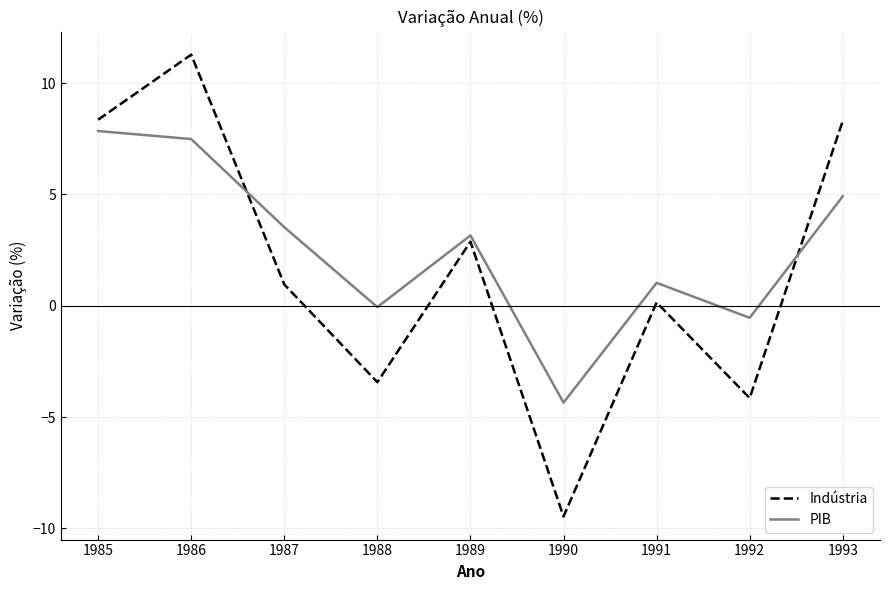

True or false: Indústria and PIB cross at least once.

True